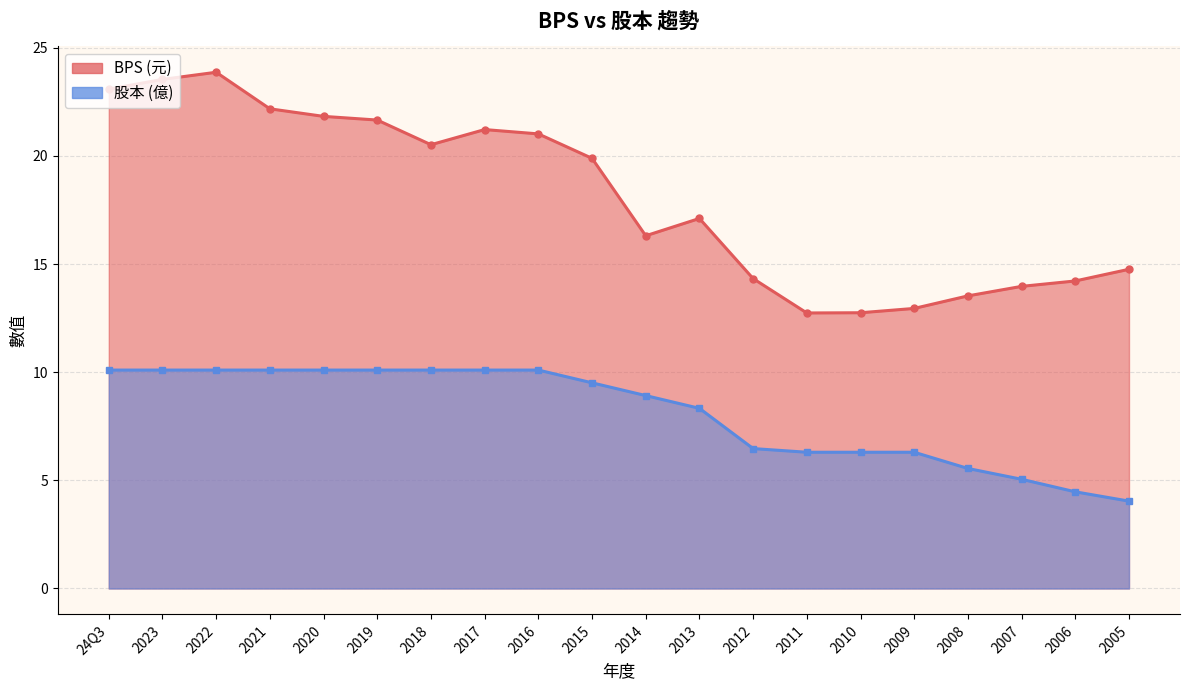

True or false: 股本 and BPS cross at least once.

False